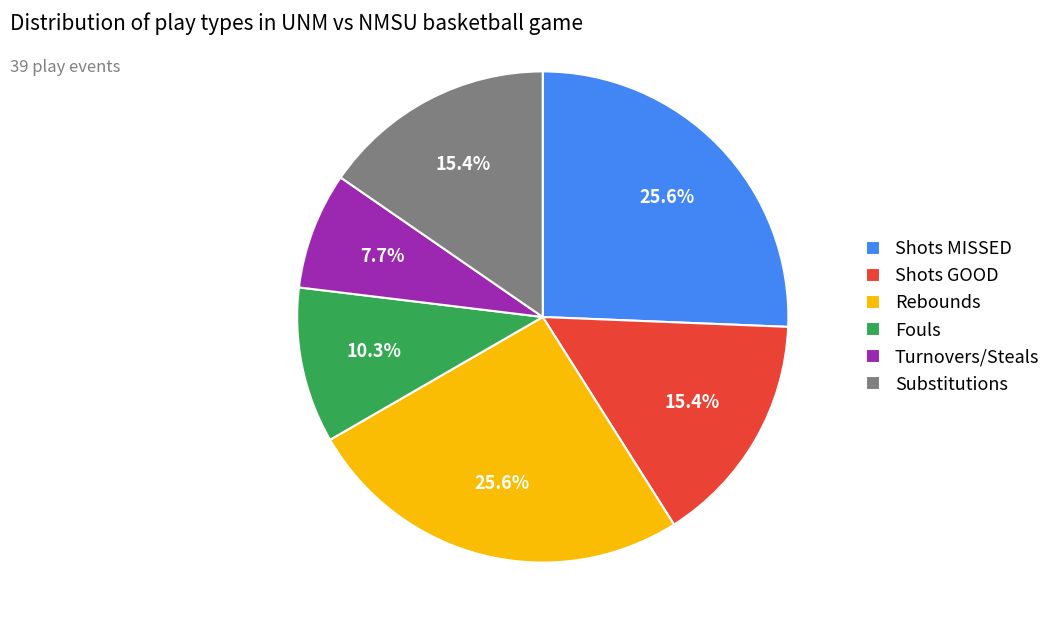

Is there any slice that represents more than half of the pie?

No